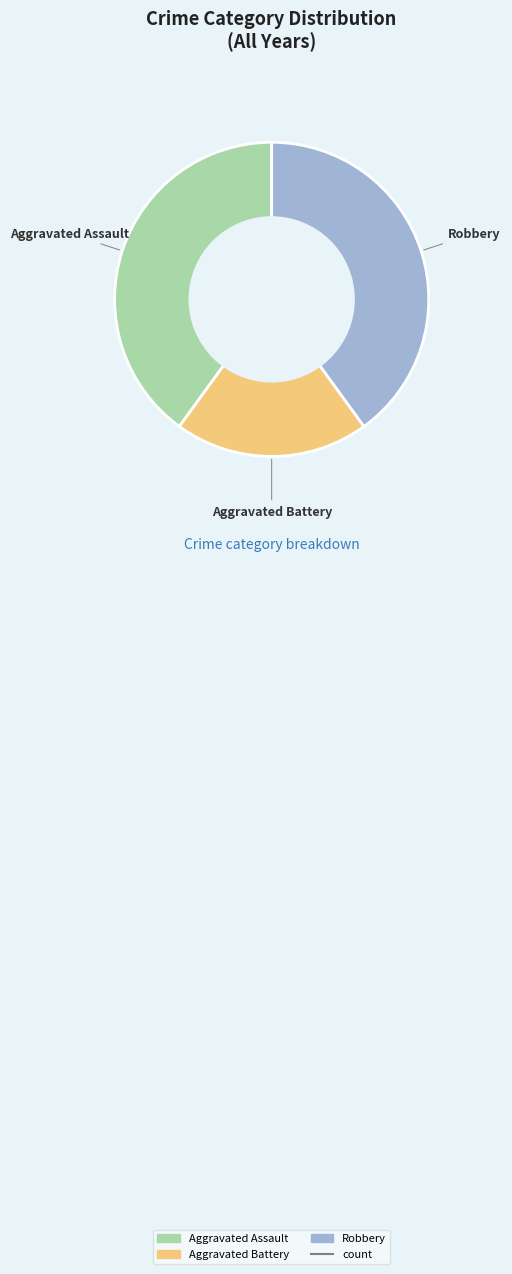

Does any single category account for the majority?

No